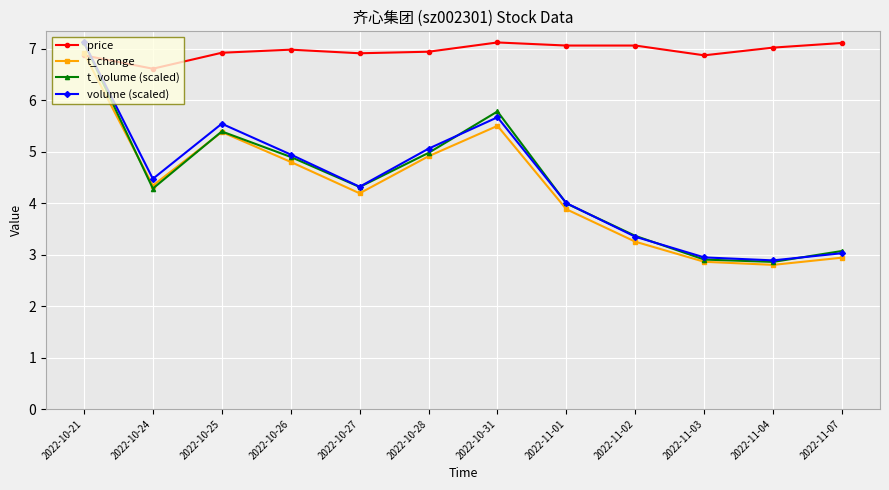

What is the minimum value for volume (scaled)?

2.9